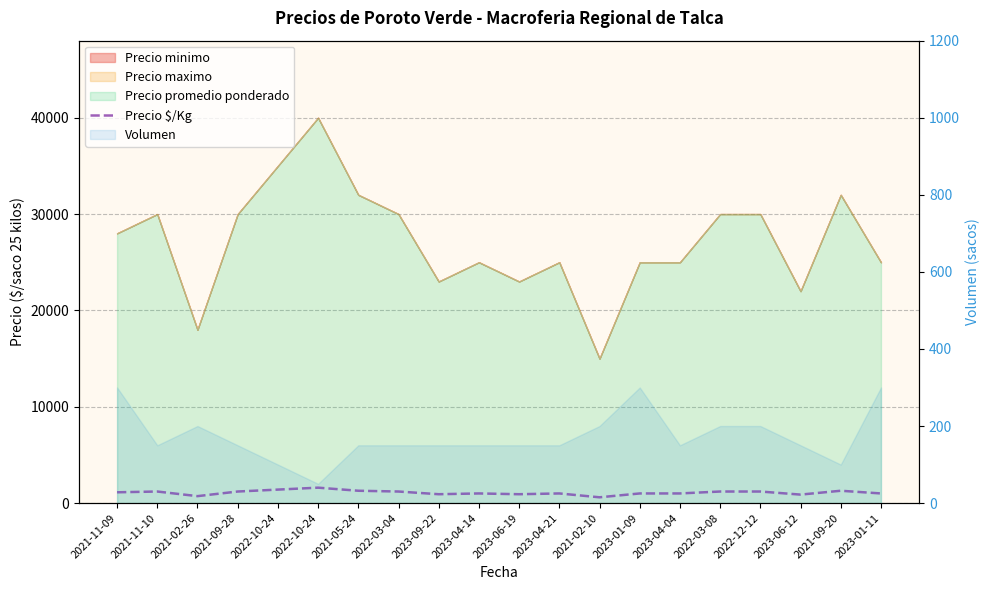

The value at 2021-11-10 is 1741. True or false?

False